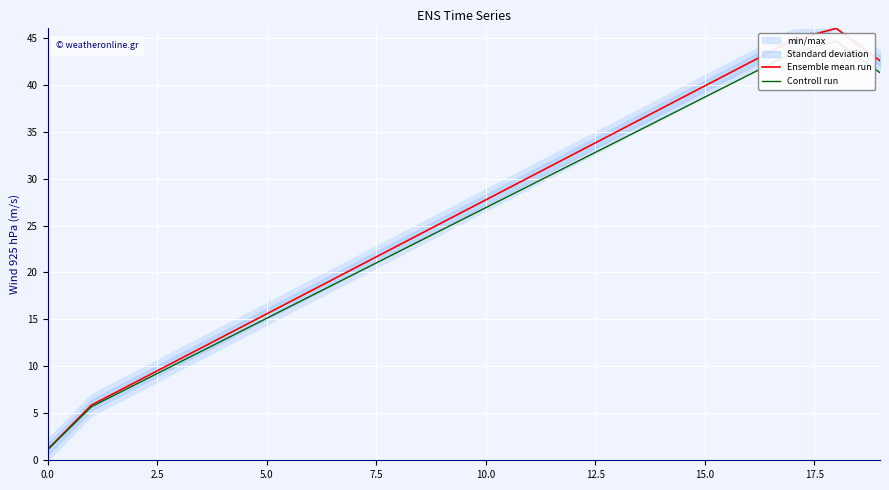

List the series in order of their peak value, highest first.

Ensemble mean run, Controll run